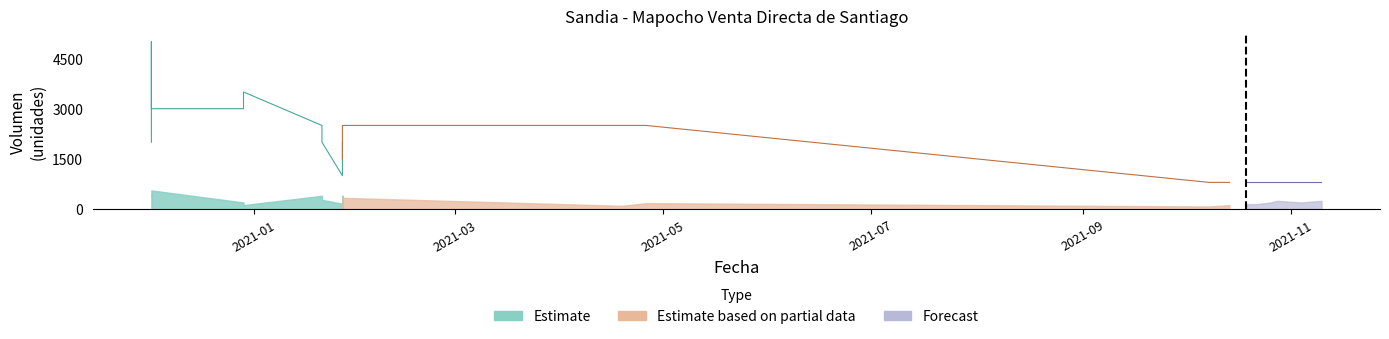

What is the sum of the Volumen values at 2021-01-21 and 2020-12-02?

730